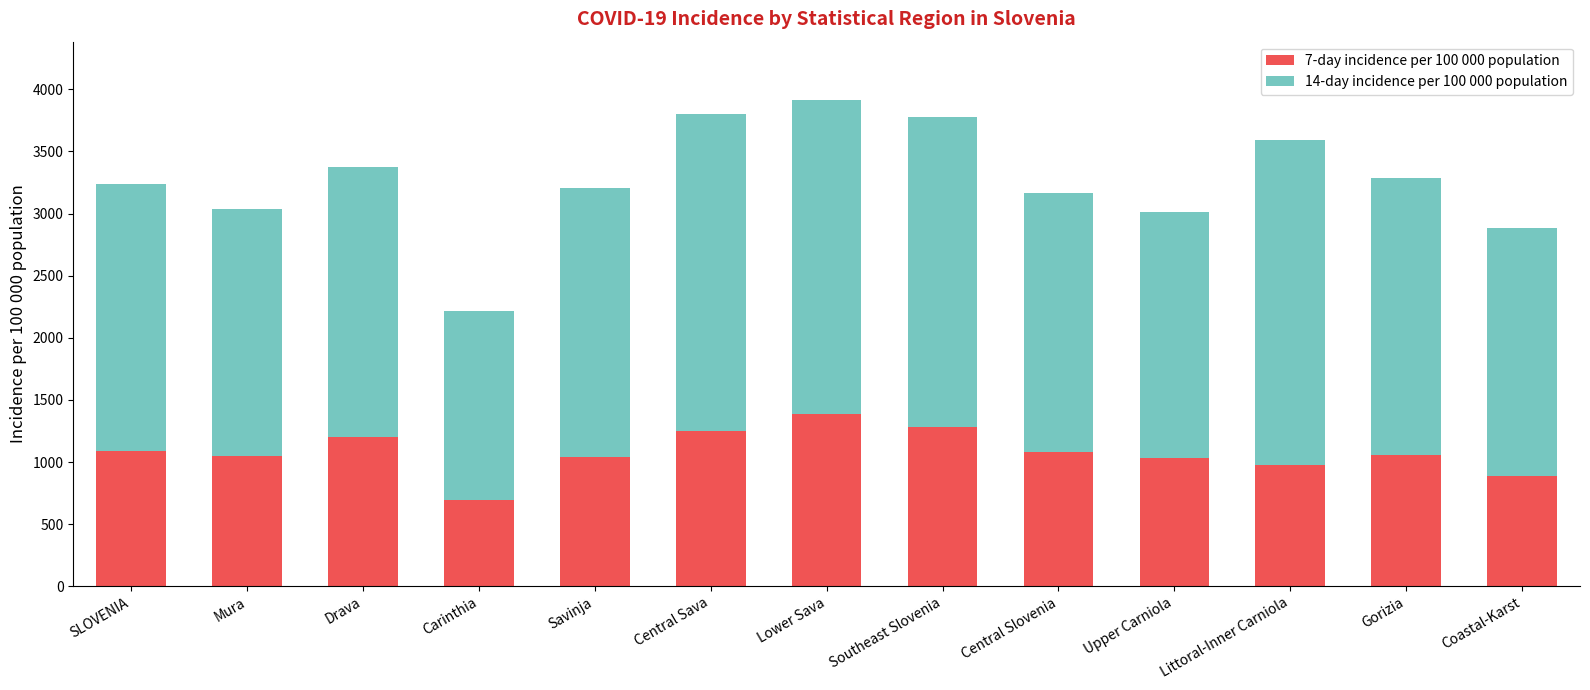

True or false: 7-day incidence per 100 000 population has a value of 568.8 at Savinja.

False